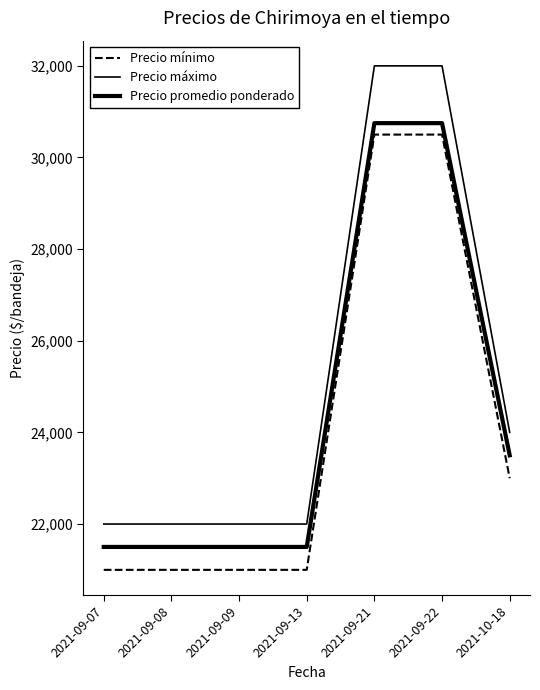

Does the chart have visible grid lines?

No